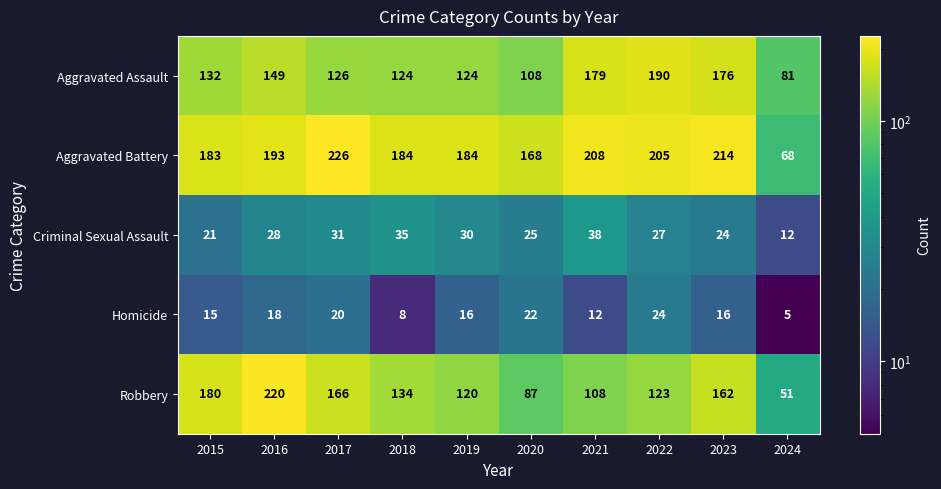

List the labels in order of Criminal Sexual Assault value, smallest first.

2024, 2015, 2023, 2020, 2022, 2016, 2019, 2017, 2018, 2021